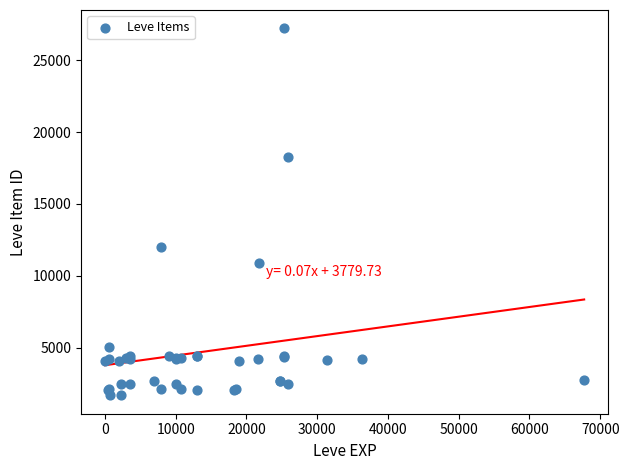

What Y value in the scatter plot is closest to 14448?

12018